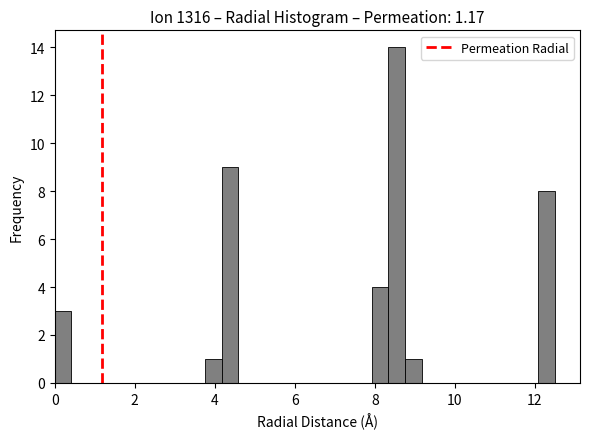

Read against the x-axis, roughly where is the centre of the tallest bar?

8.6